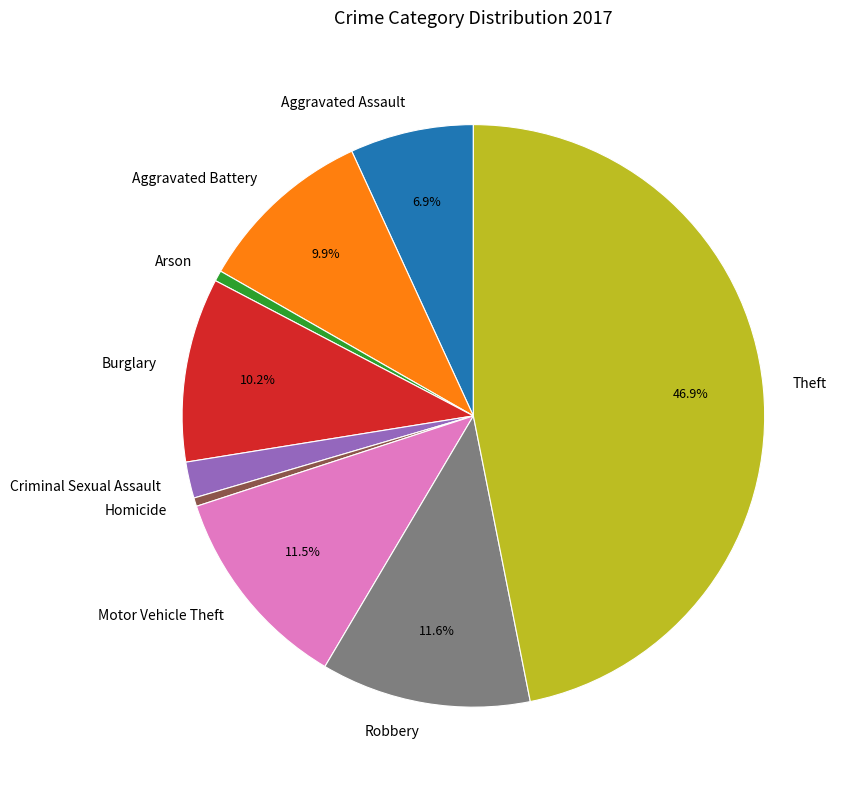

Which category has the biggest portion of the pie?

Theft